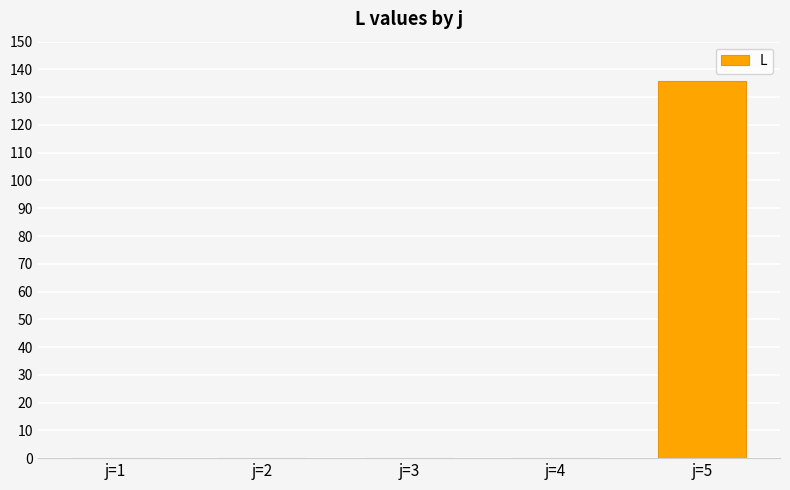

The value at j=4 is -52. True or false?

False